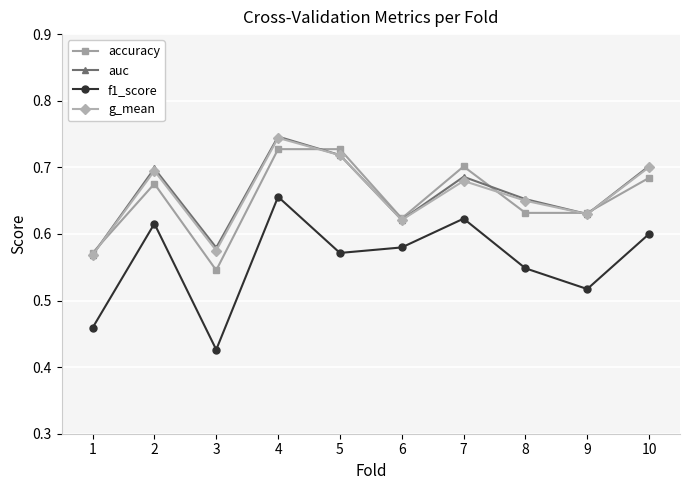

After their last crossing, which series has the higher values: g_mean or accuracy?

g_mean